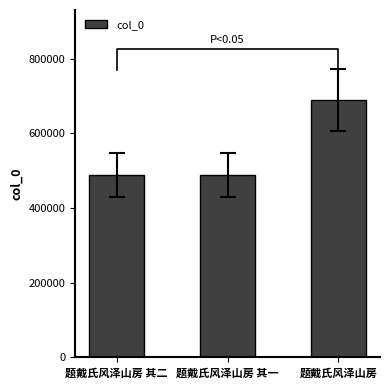

Is it true that the value at 题戴氏风泽山房 is 1101978?

False